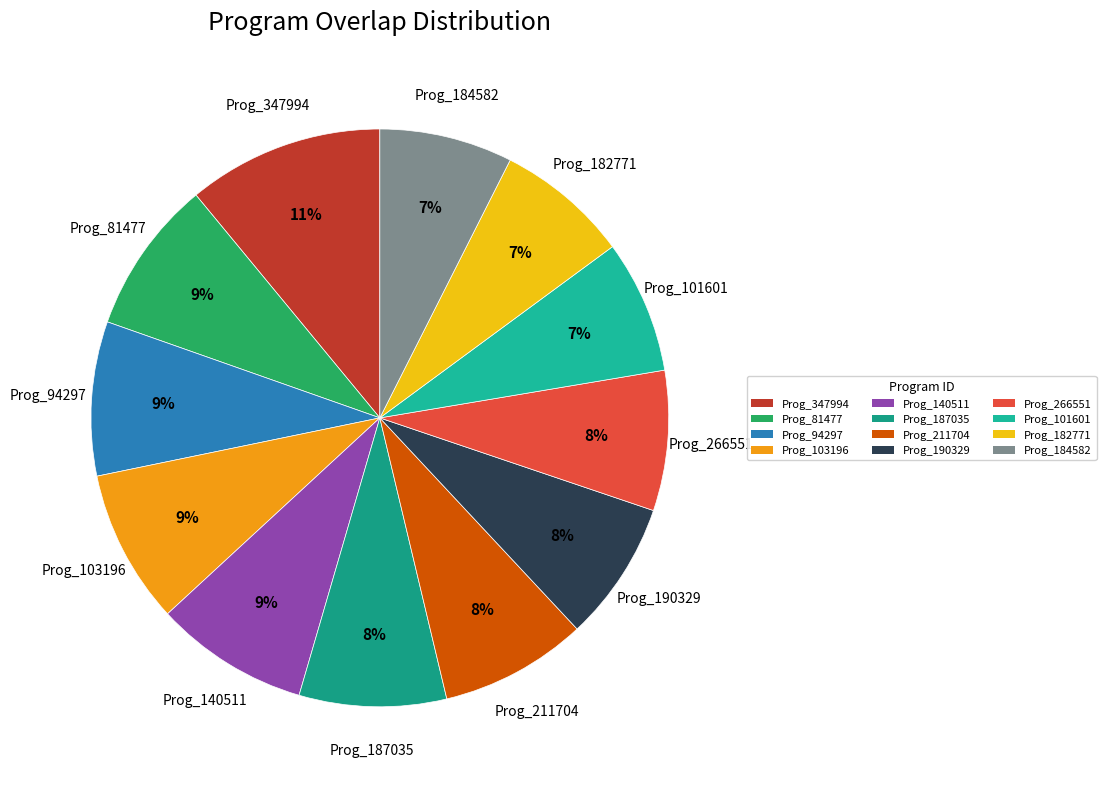

What percentage is the Prog_94297 slice, to the nearest percent?

9%